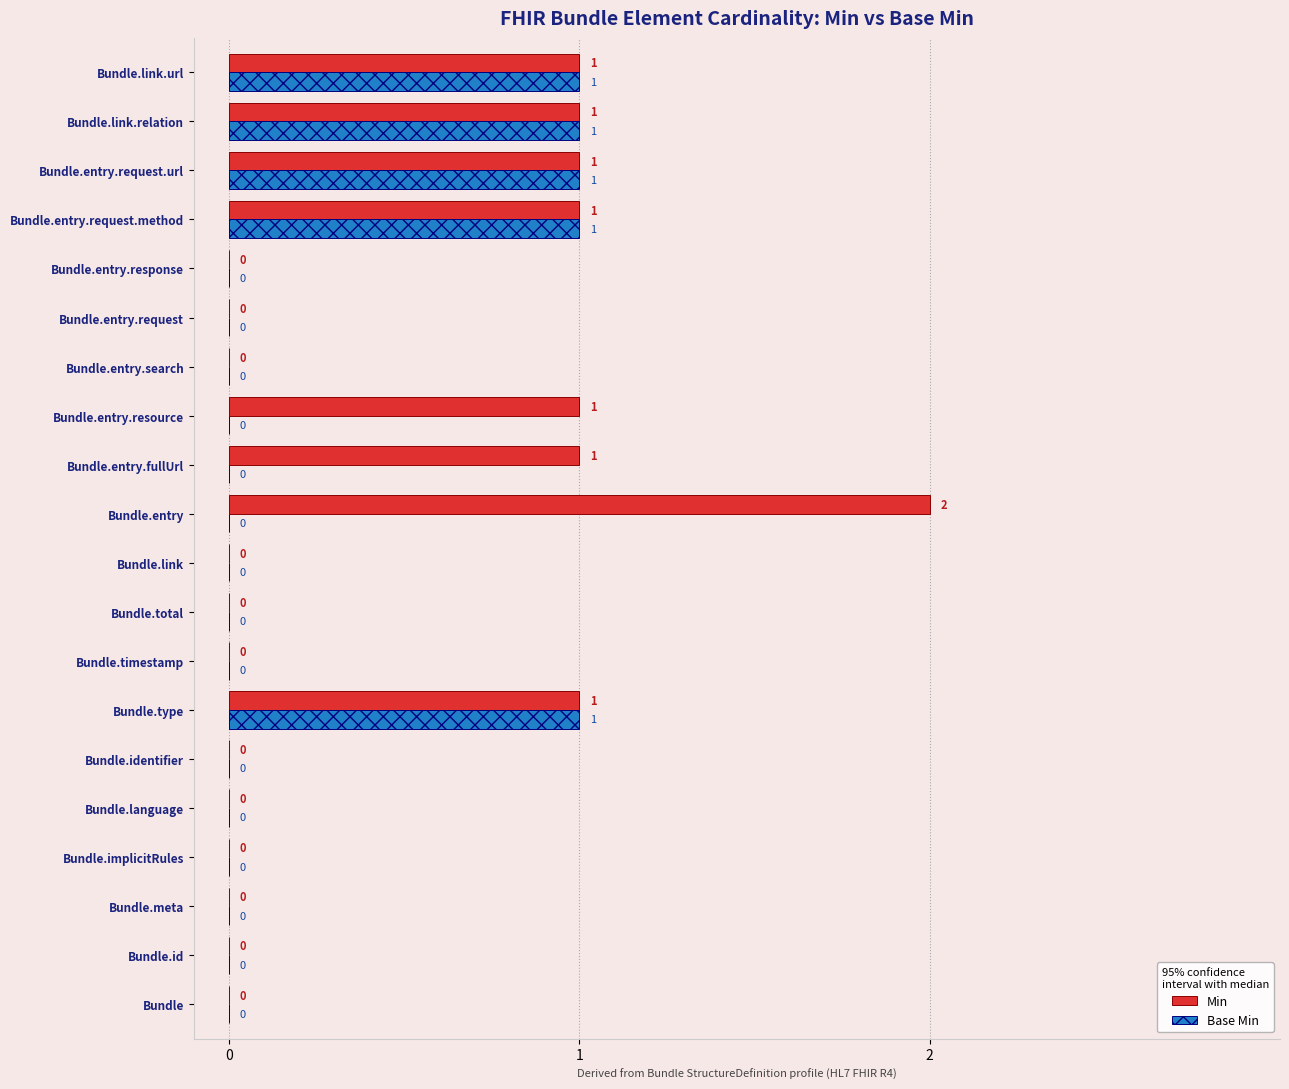

The value of Min at Bundle.entry.request.url is 0. True or false?

False